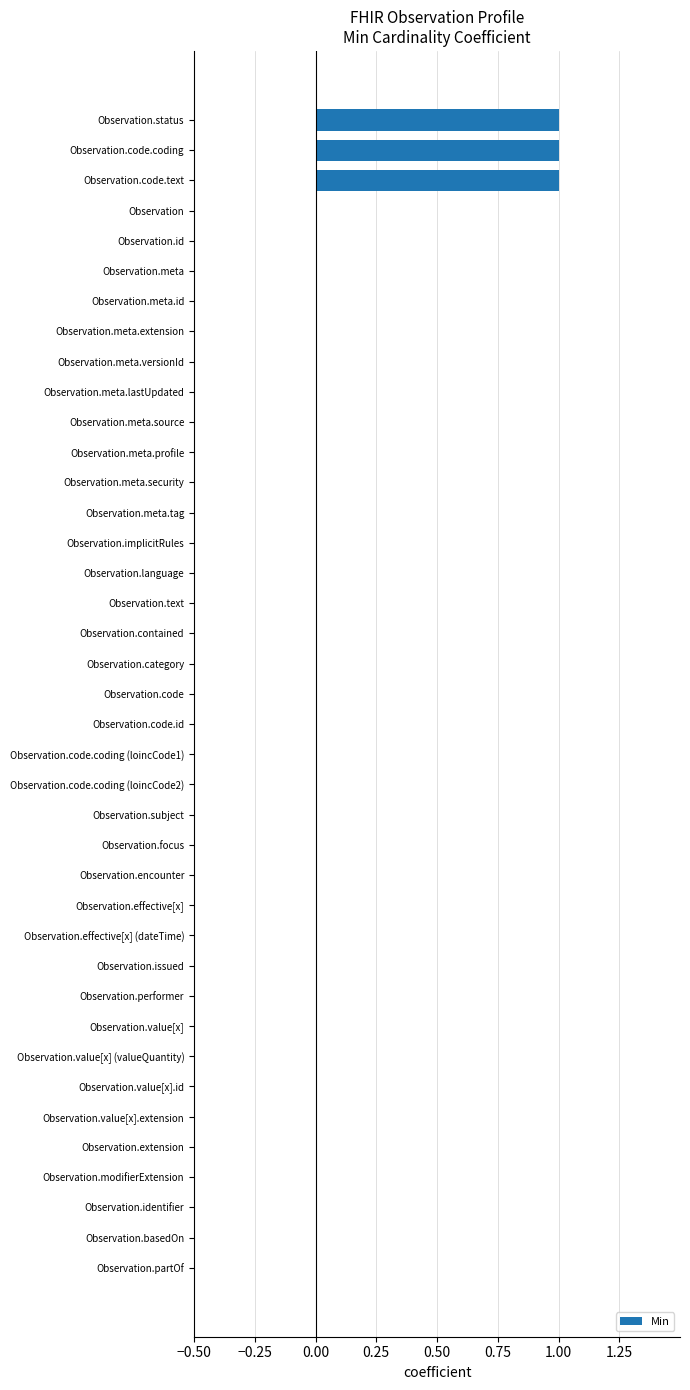

The value at Observation.meta.lastUpdated is 0. True or false?

True